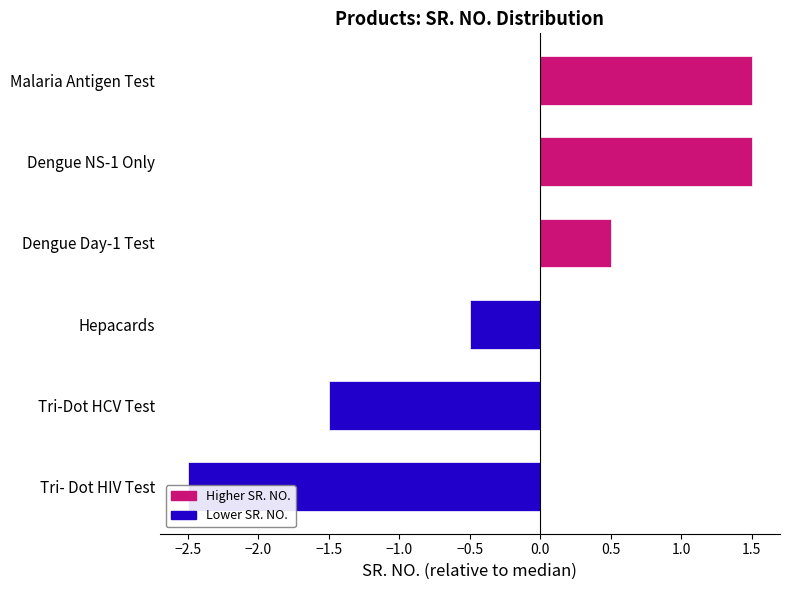

What is the average value?

-0.2